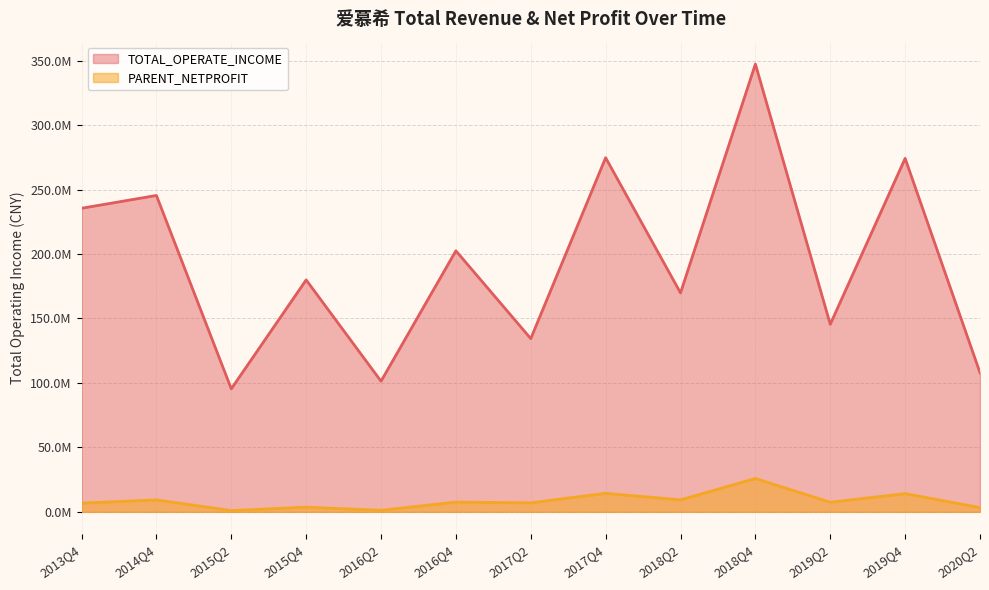

Reading right to left, extract all data points from this chart.

TOTAL_OPERATE_INCOME: 2020Q2=107894749.5	2019Q4=274172694.9	2019Q2=145479281.0	2018Q4=347316507.7	2018Q2=169834474.7	2017Q4=274677293.7	2017Q2=134370884.2	2016Q4=202497630.7	2016Q2=101350355.0	2015Q4=179907077.3	2015Q2=95428505.8	2014Q4=245404643.9	2013Q4=235468872.5
PARENT_NETPROFIT: 2020Q2=3285013.8	2019Q4=14163025.0	2019Q2=7421451.8	2018Q4=25905044.9	2018Q2=9302102.0	2017Q4=14385963.2	2017Q2=6989958.4	2016Q4=7574324.1	2016Q2=1219057.2	2015Q4=3636922.1	2015Q2=975504.0	2014Q4=9272426.9	2013Q4=6760295.2